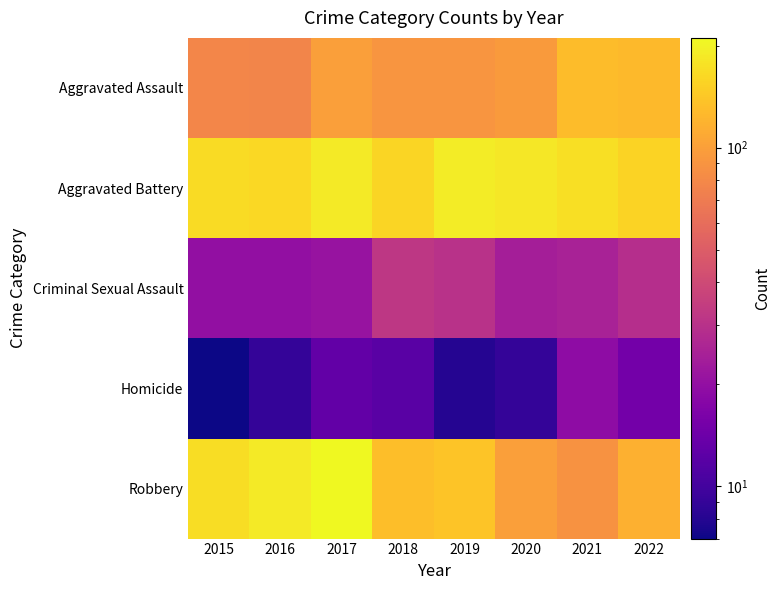

Between 2017 and 2022, which series saw the biggest shift?

Robbery